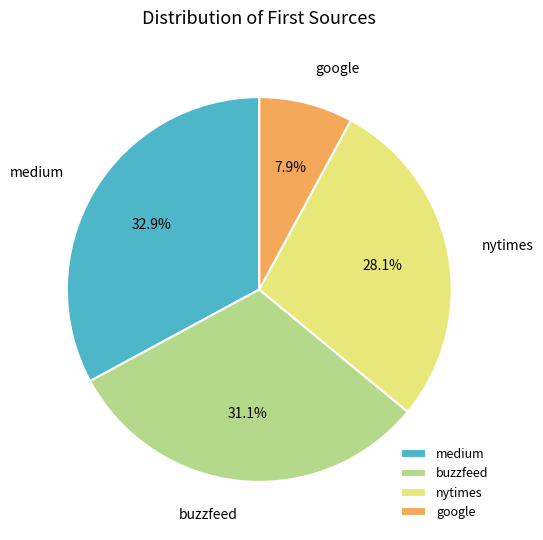

To the nearest percent, what portion does medium represent?

33%